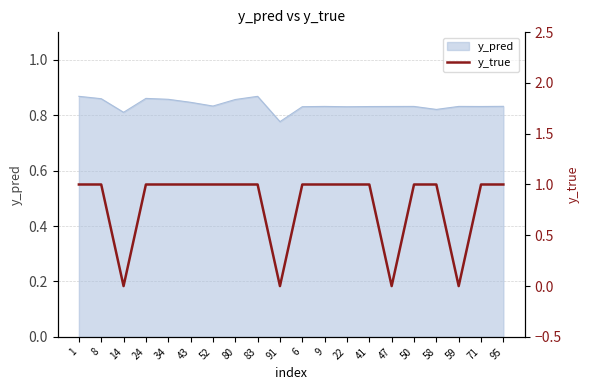

How many values are between 1 and 2?

16